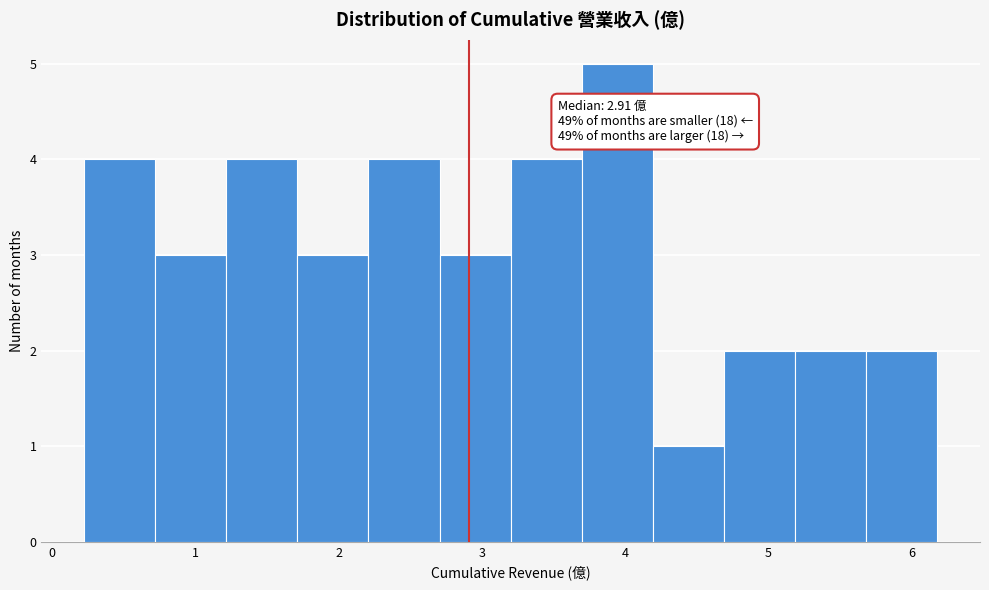

Over which range of the x-axis is the bar tallest?

3.7 to 4.2